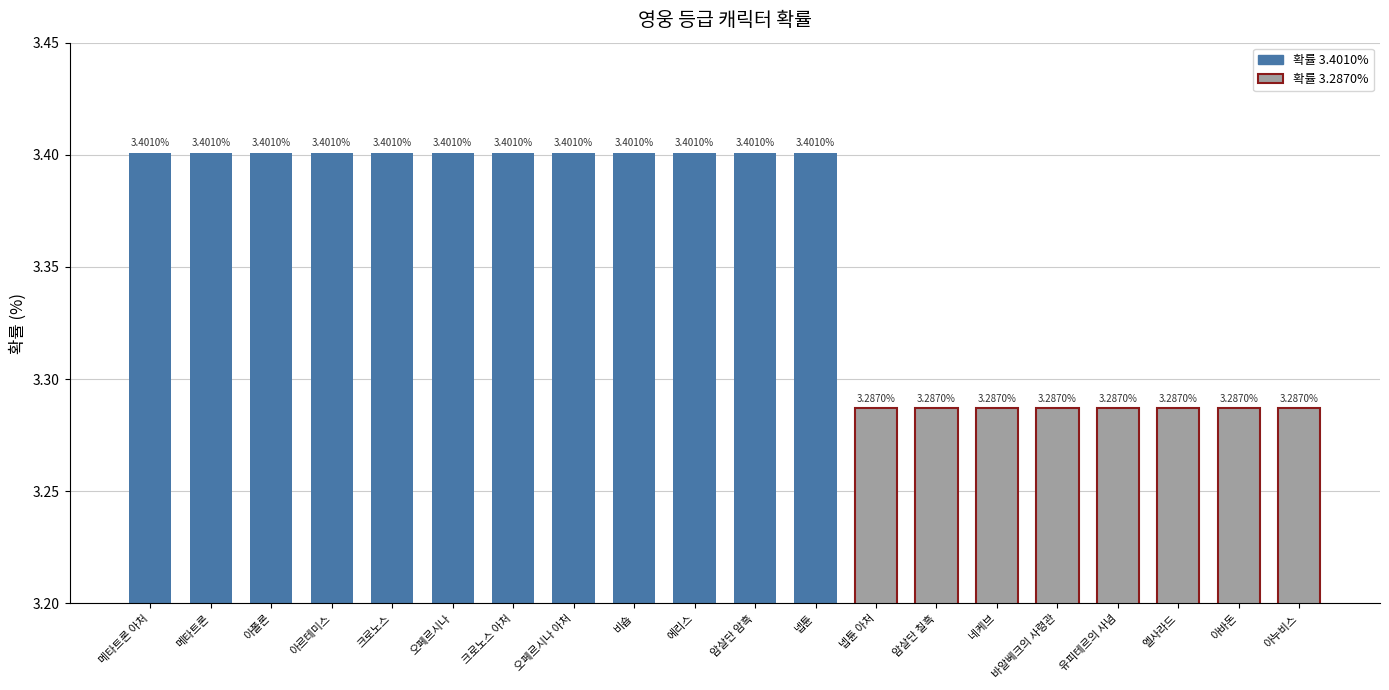

Rank the categories by value from highest to lowest.

메타트론 아처, 메타트론, 아폴론, 아르테미스, 크로노스, 오페르시나, 크로노스 아처, 오페르시나 아처, 비숍, 에리스, 암살단 암흑, 넵튠, 넵튠 아처, 암살단 칠흑, 네케브, 바알베크의 사령관, 유피테르의 사념, 엘사라드, 아바돈, 아누비스